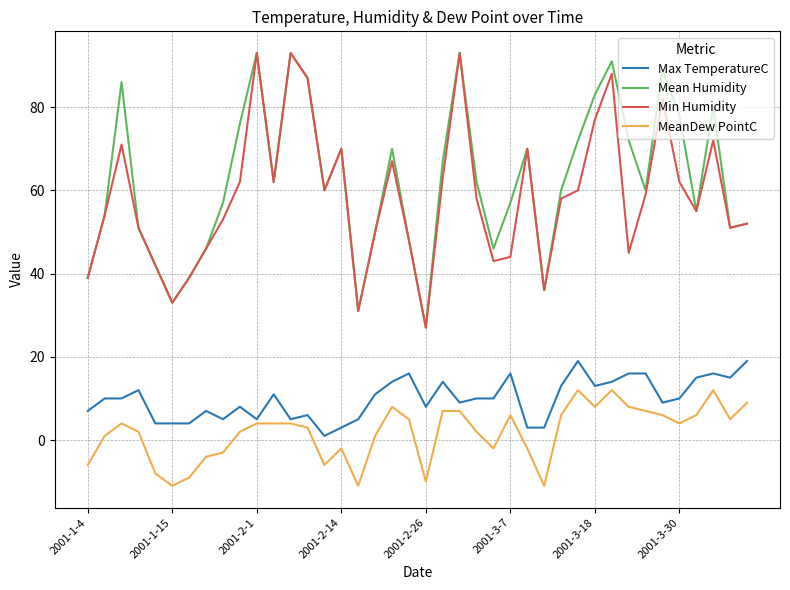

What is the greatest value displayed?

93